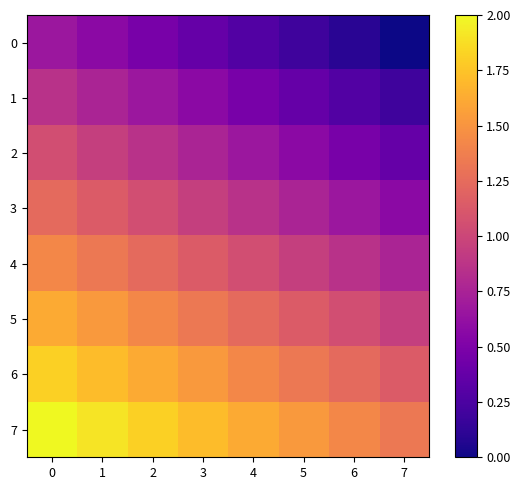

Which series has the largest total across all categories?

row_7